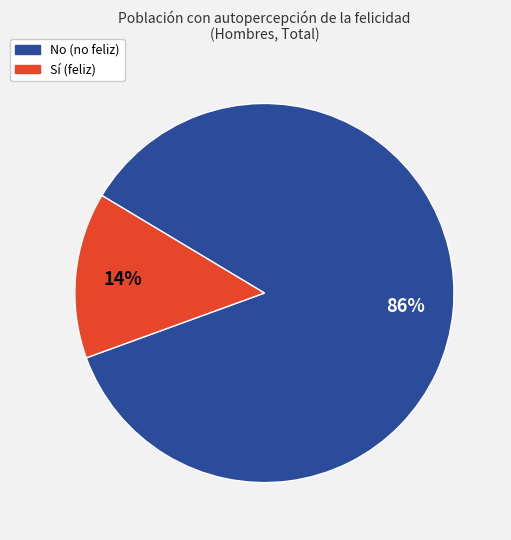

To the nearest percent, what is the difference between the largest and smallest slice percentages?

72%